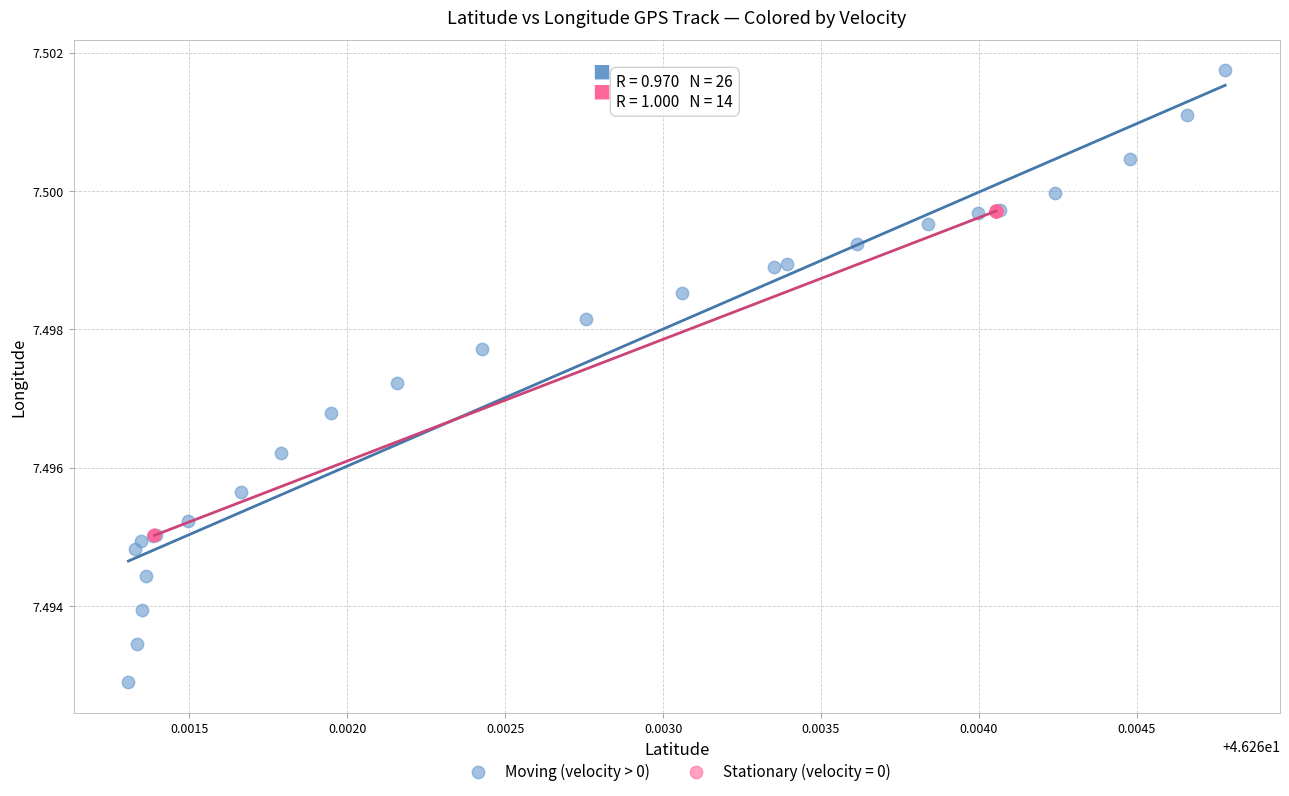

Which series reaches the maximum Y coordinate?

Moving (velocity > 0)